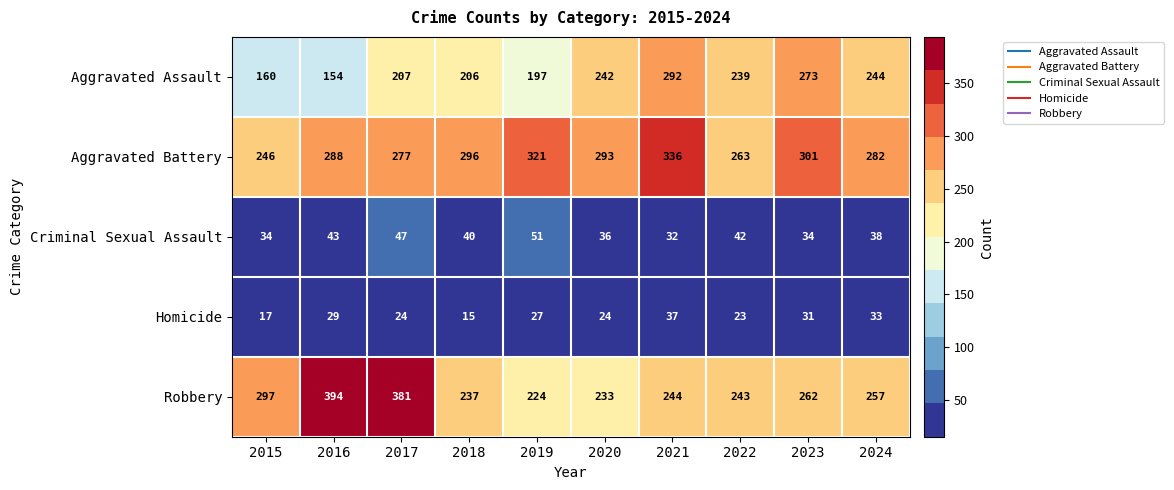

What is the maximum value for Aggravated Assault?

292